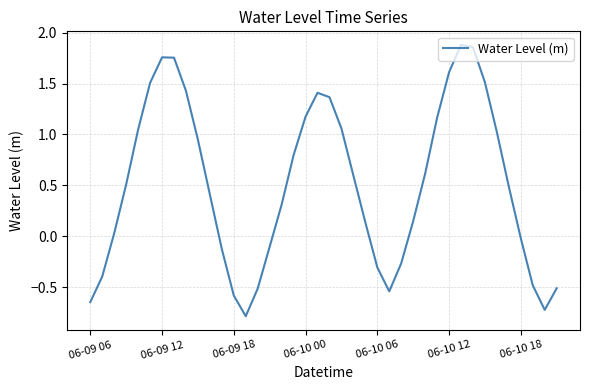

What is the minimum value shown in the chart?

-0.8